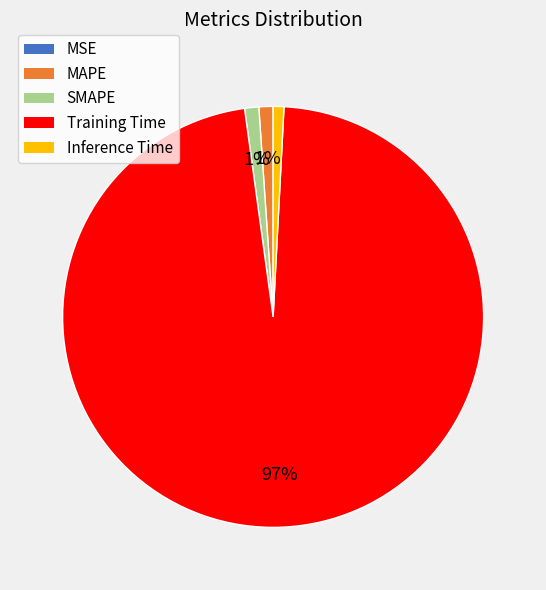

Do MAPE and Inference Time together represent more than half of the pie?

No